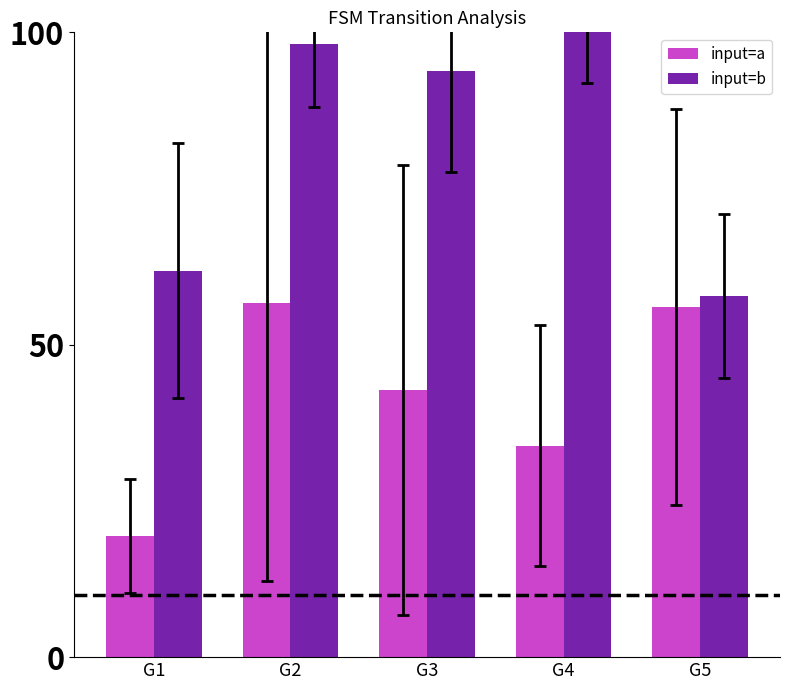

What is the difference between the maximum and minimum values in the input=b series?

42.2